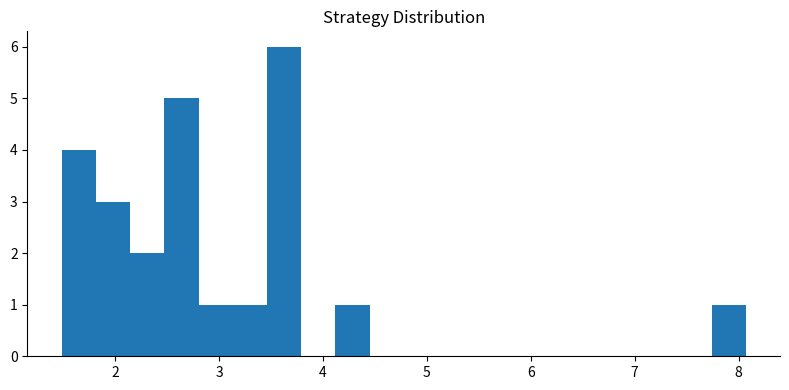

Read against the x-axis, roughly where is the centre of the tallest bar?

3.6